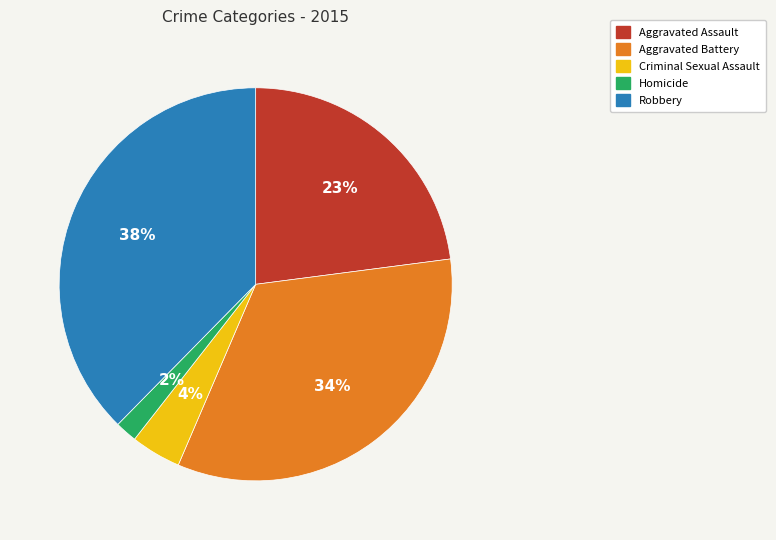

Is there a majority slice in this chart?

No